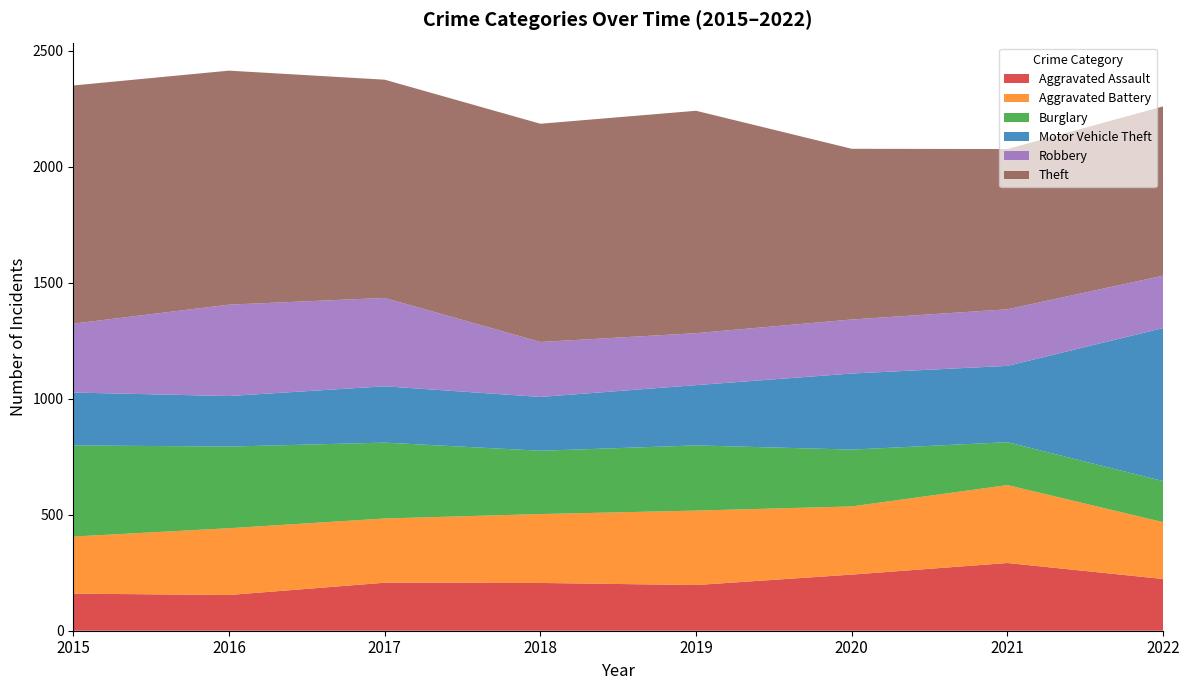

Reading left to right, extract all data points from this chart.

Aggravated Assault: 160	154	207	206	197	242	292	223
Aggravated Battery: 246	288	277	297	321	294	336	245
Burglary: 393	352	327	273	281	245	185	177
Motor Vehicle Theft: 228	218	243	232	260	328	329	660
Robbery: 297	394	381	237	224	233	244	226
Theft: 1027	1009	941	941	959	736	691	730